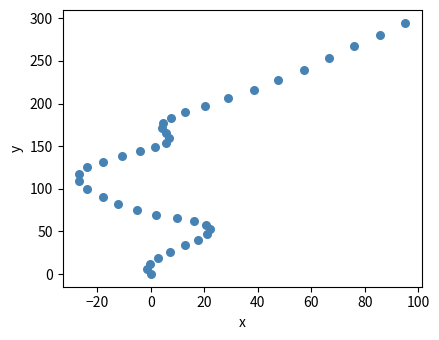

What is the range of Y values (max minus min)?

294.9